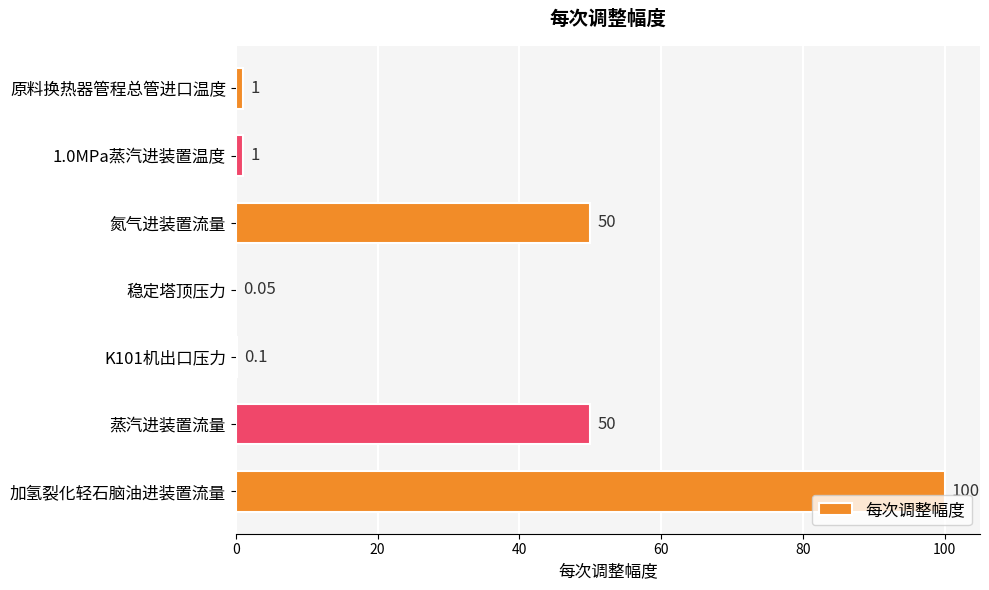

What is the change in value from 蒸汽进装置流量 to 加氢裂化轻石脑油进装置流量?

+50.0